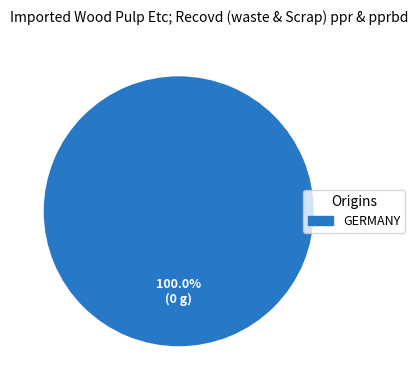

How many slices are in this pie chart?

1